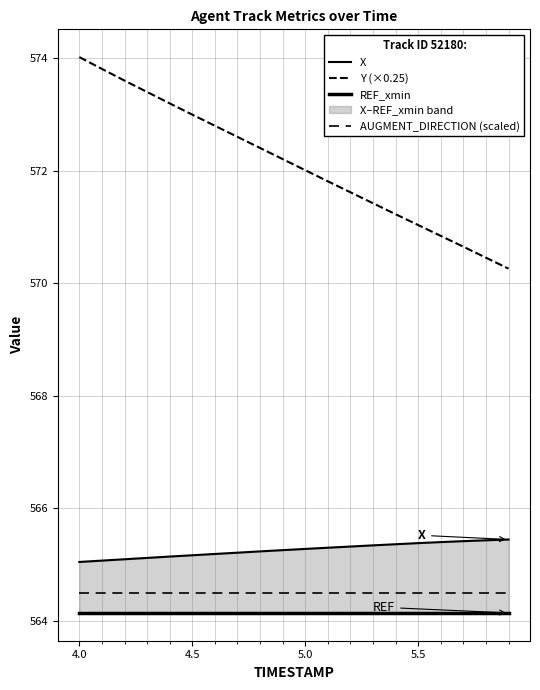

Which series has the largest total across all categories?

Y (×0.25)